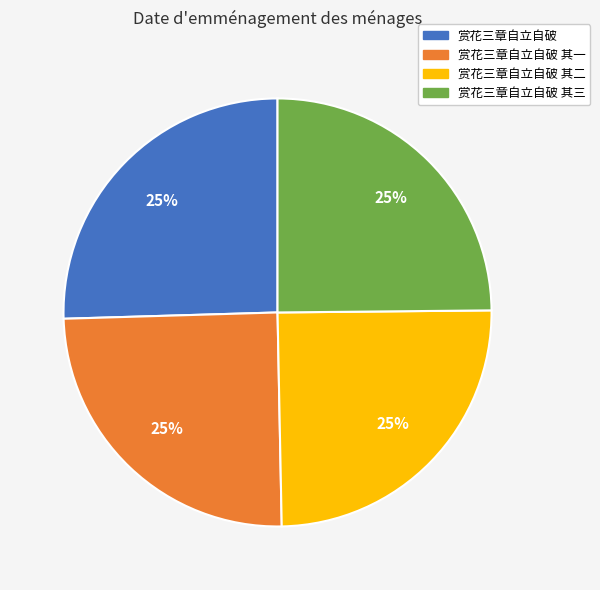

Approximately how many times larger is the value at 赏花三章自立自破 其一 compared to 赏花三章自立自破 其三?

1.0